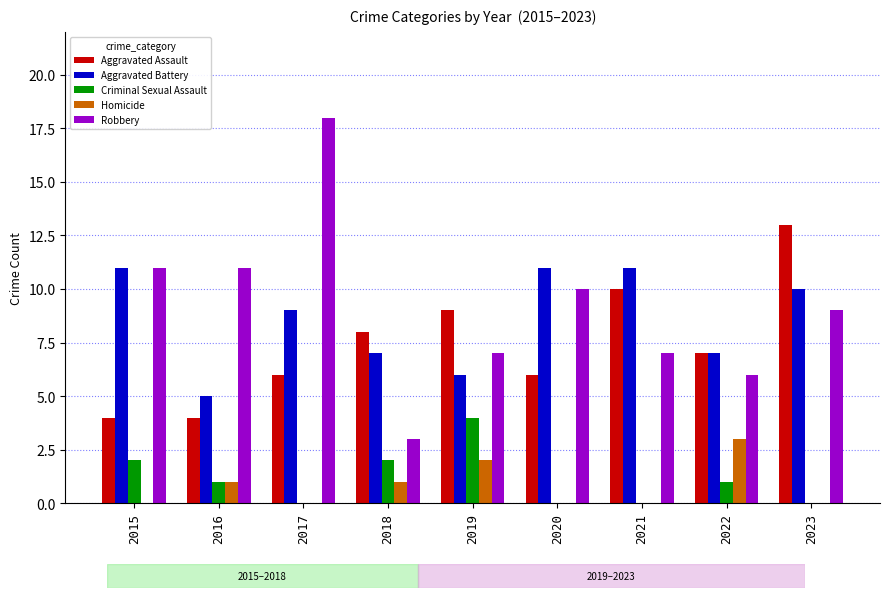

Between 2017 and 2021, which series saw the biggest shift?

Robbery